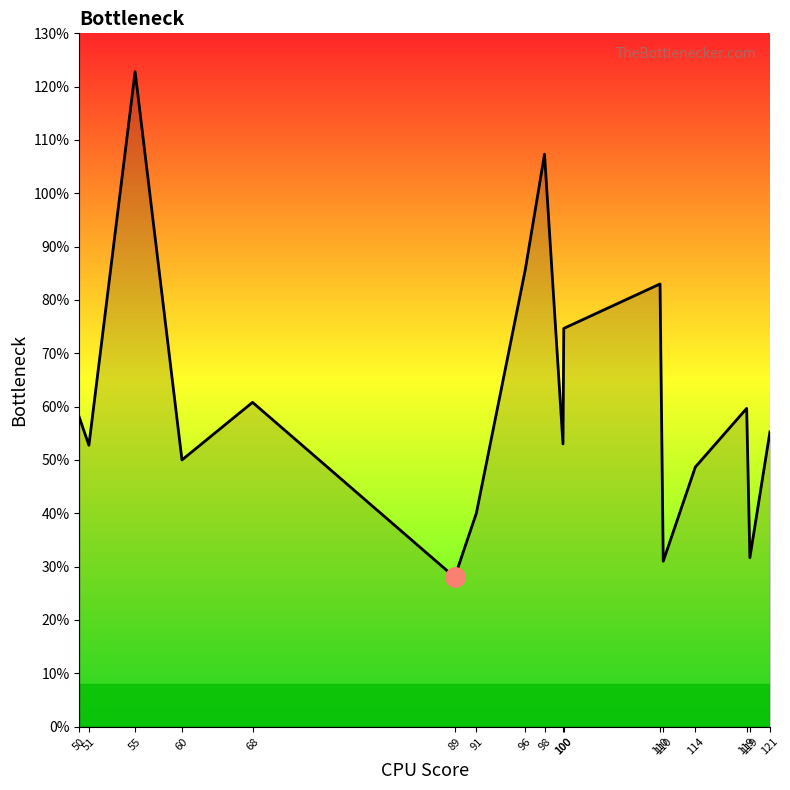

Reading left to right, extract all data points from this chart.

50=58.0	51=52.8	55=122.8	60=50.0	68=60.8	89=28.0	91=40.0	96=85.7	98=107.3	100=53.0	100=74.7	110=83.0	110=31.0	114=48.7	119=59.7	119=31.7	121=55.2